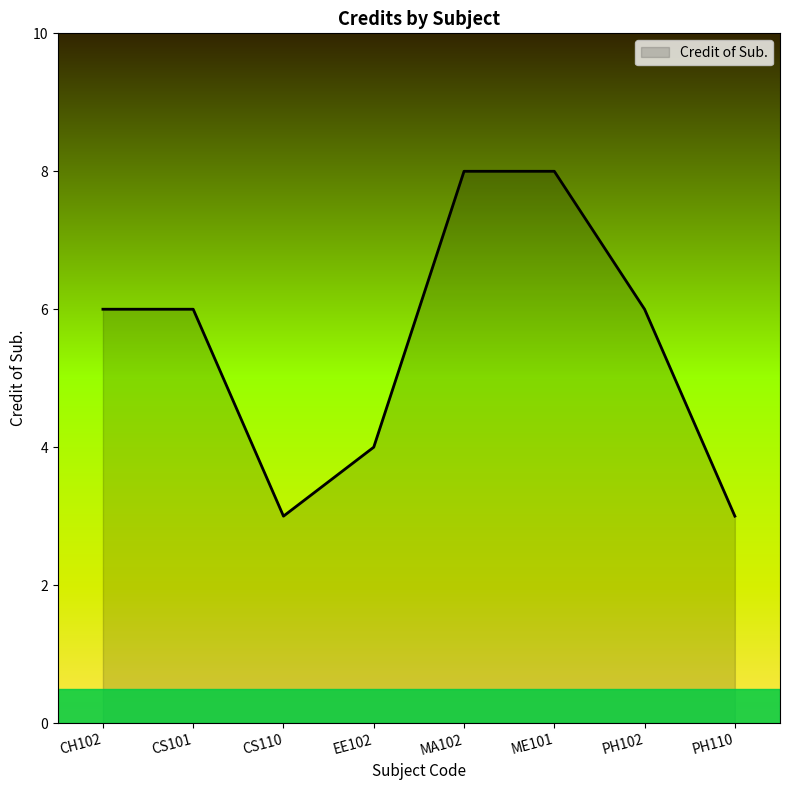

What is the maximum value shown in the chart?

8